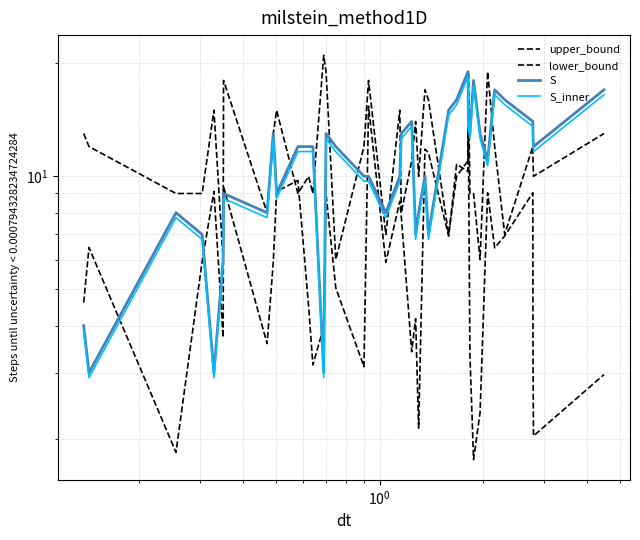

What is the difference between the maximum and minimum values in the S series?

16.0